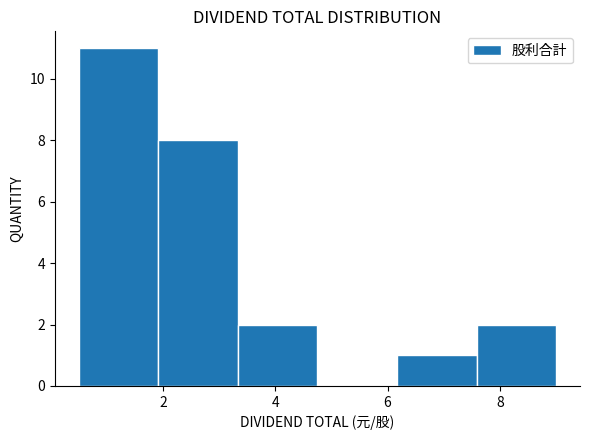

Reading left to right, list every bar in this chart as the range it spans on the x-axis followed by its height. Neither the bar edges nor the heights are printed on the chart, so give them approximately, as read against the axes.

0.6 to 2.0: 11
2.0 to 3.4: 8
3.4 to 4.8: 2
4.8 to 6.2: 0
6.2 to 7.6: 1
7.6 to 9.0: 2